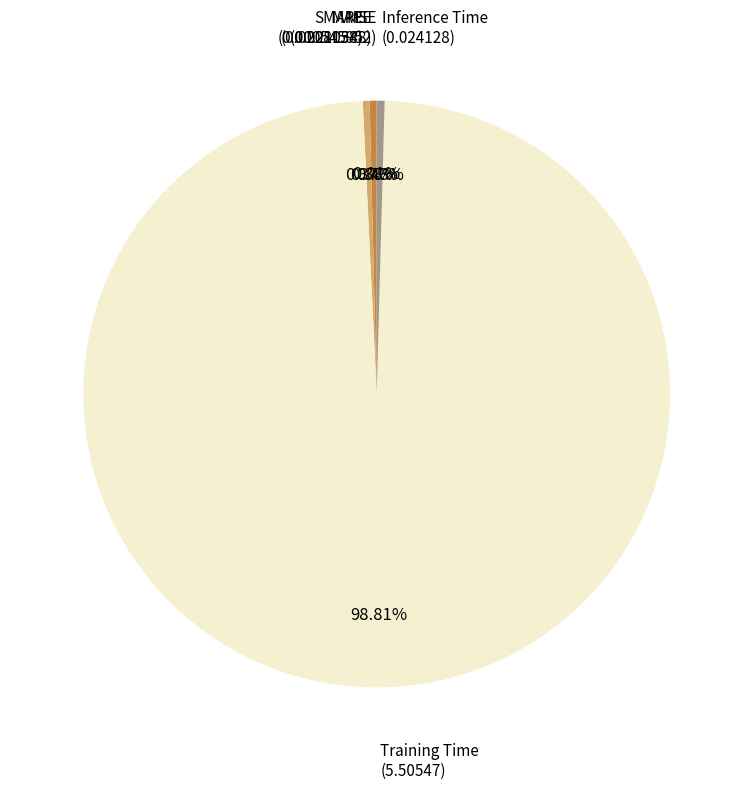

Is there a majority slice in this chart?

Yes